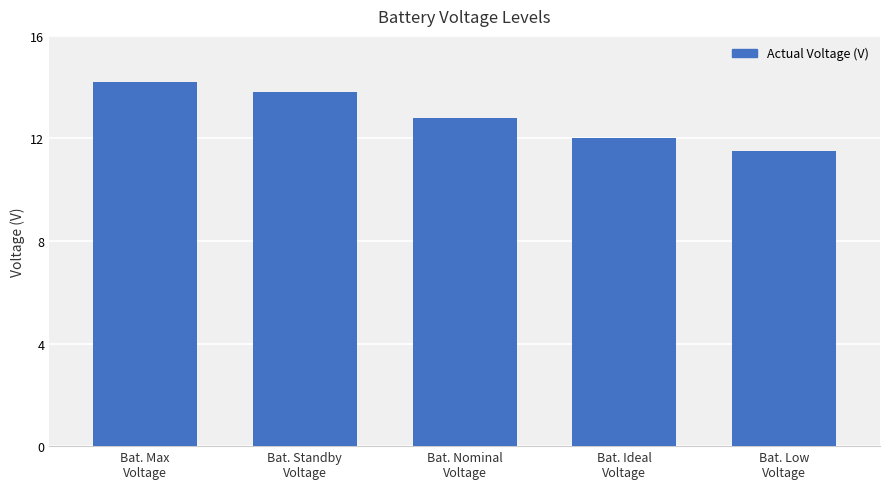

What is the maximum value shown in the chart?

14.2